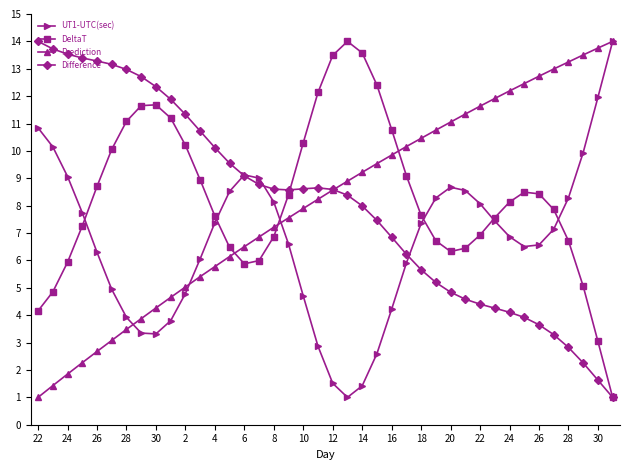

What is the value of the UT1-UTC(sec) point at the 9th from the left?

3.3